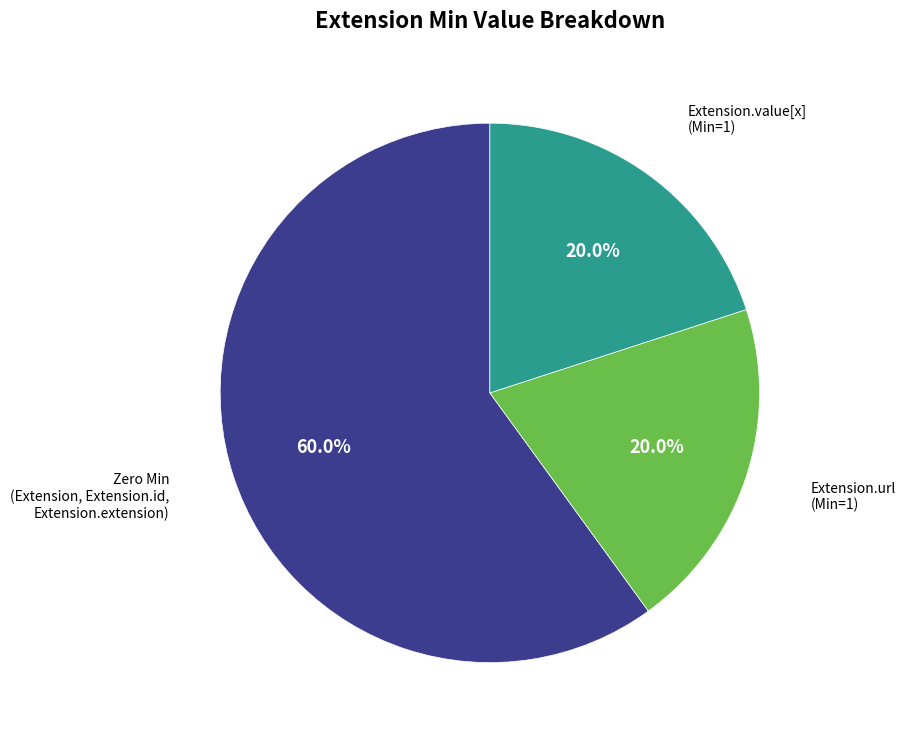

Is there a majority slice in this chart?

Yes